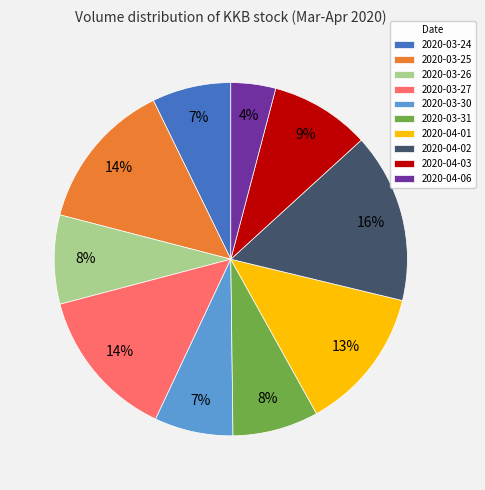

To the nearest percent, what portion does 2020-03-30 represent?

7%